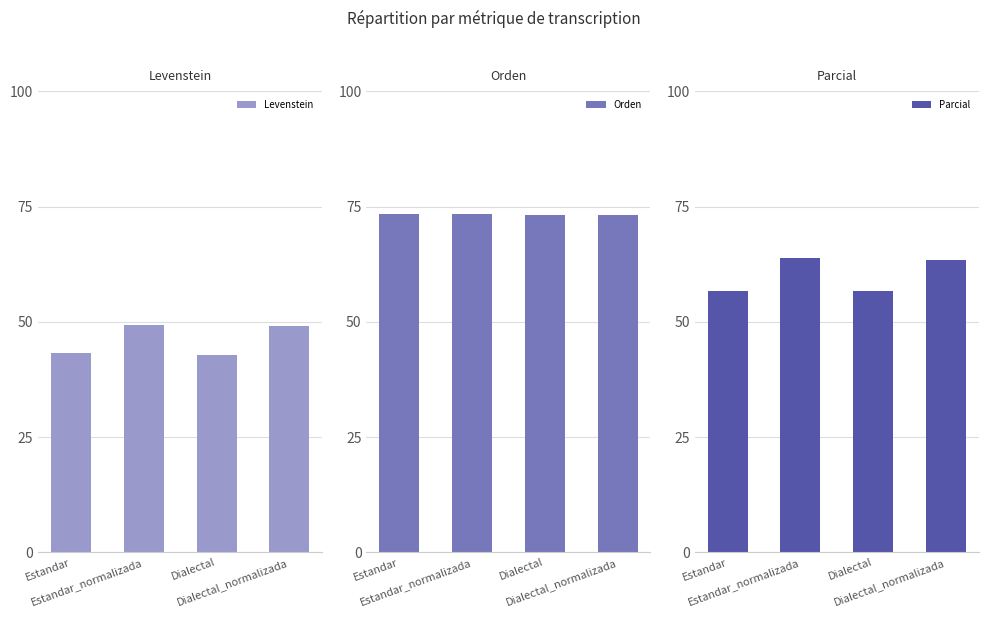

At which label does Orden reach its minimum?

Dialectal